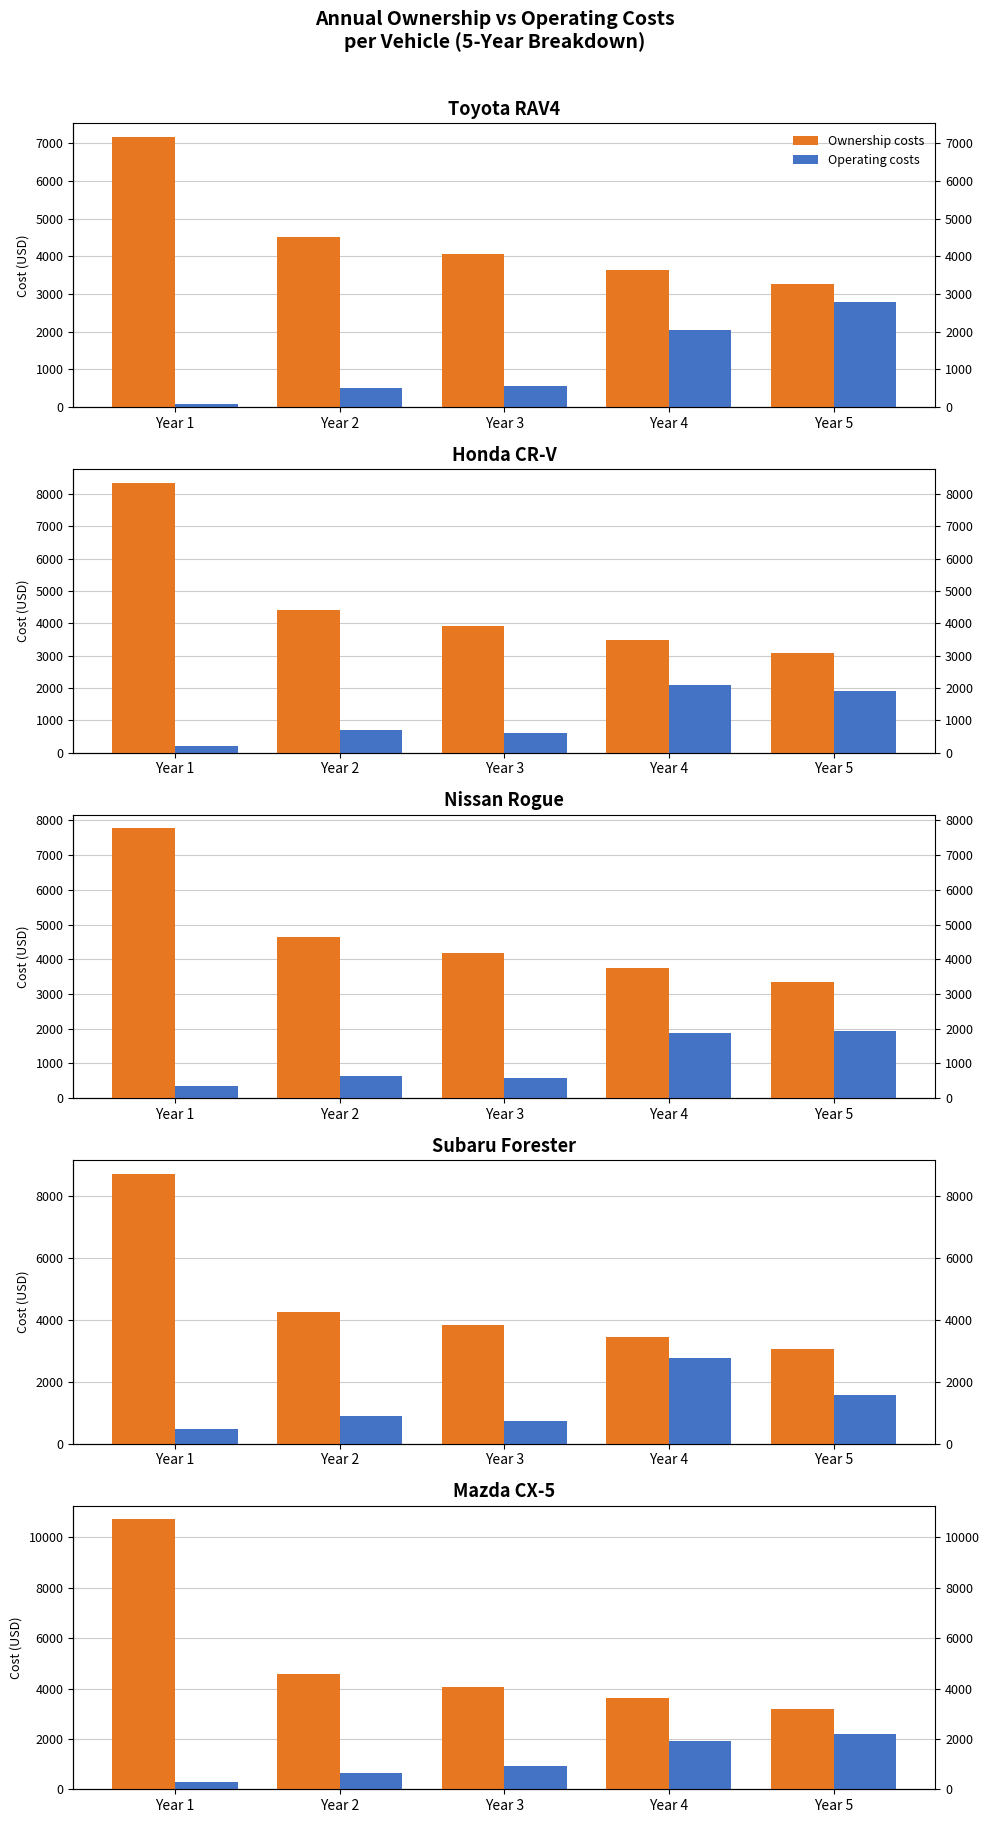

What is the difference between the highest and lowest values at Year 3?

3163